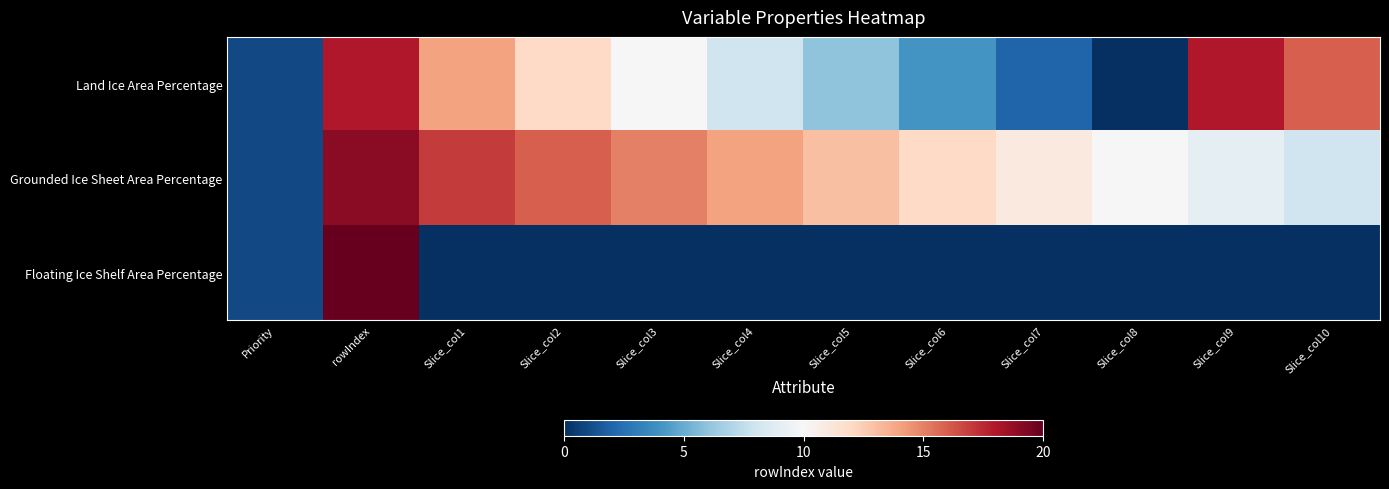

What is the greatest value displayed?

20